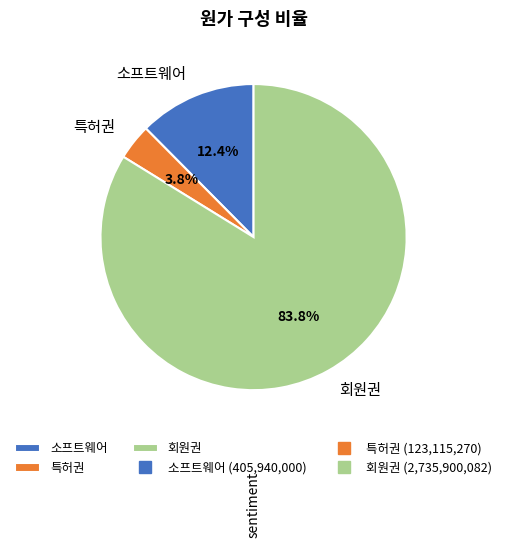

Which category has the biggest portion of the pie?

회원권